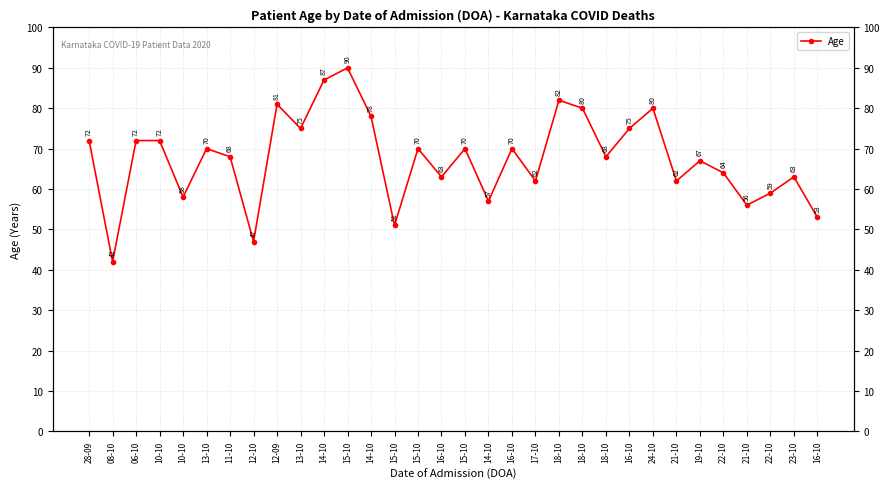

Approximately how many times larger is the value at 22-10 compared to 17-10?

1.0